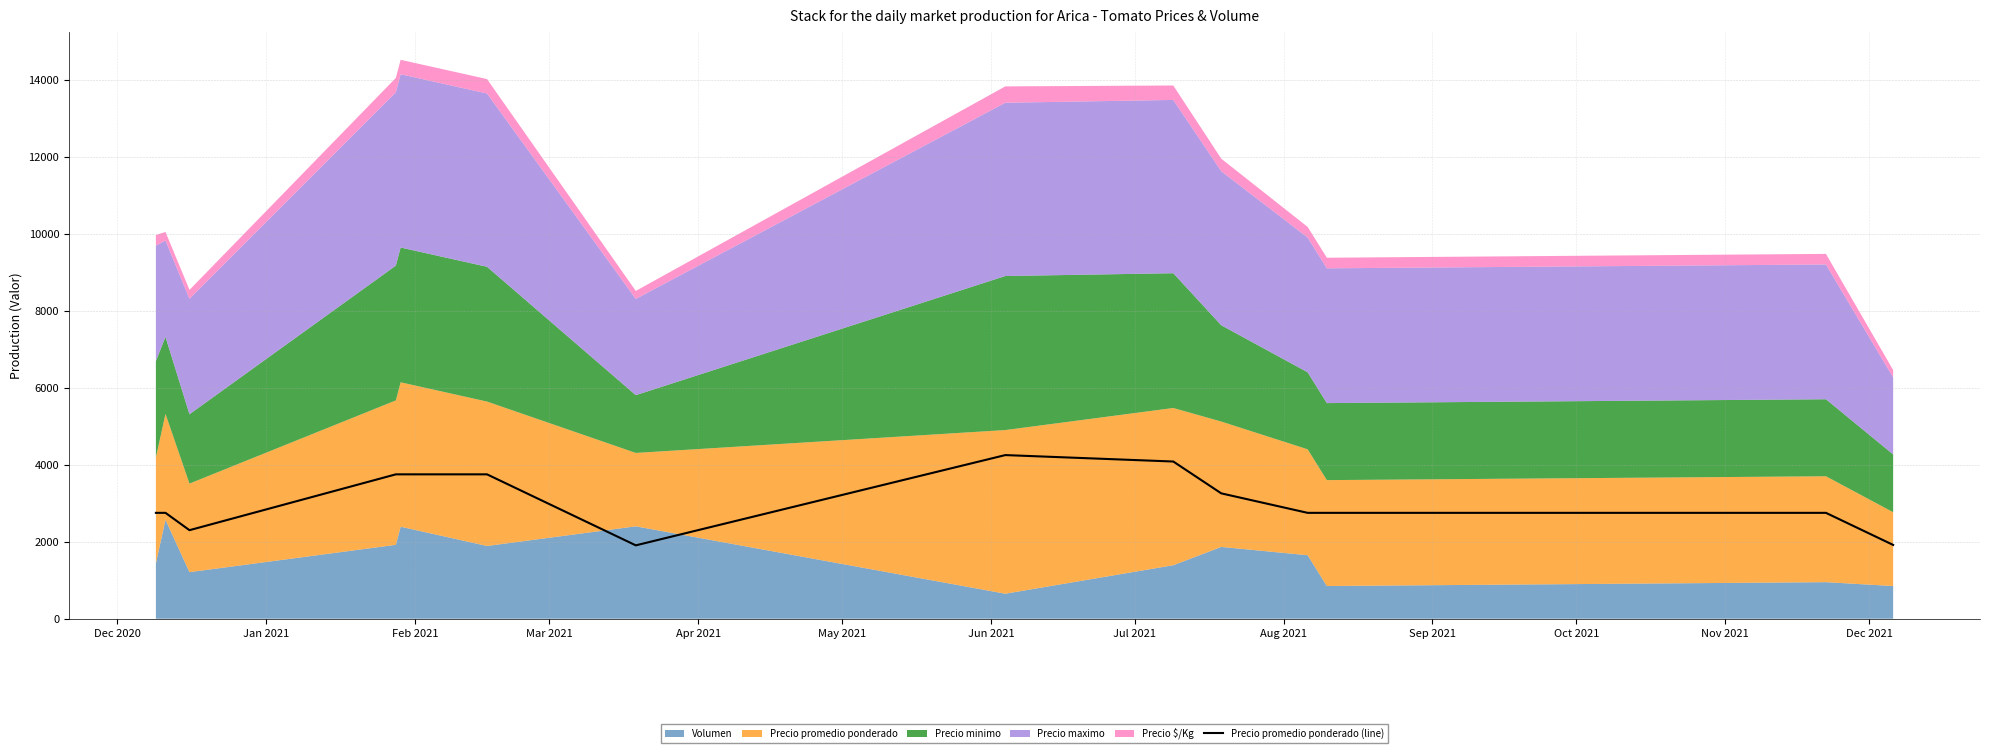

What is the smallest value displayed?

1906